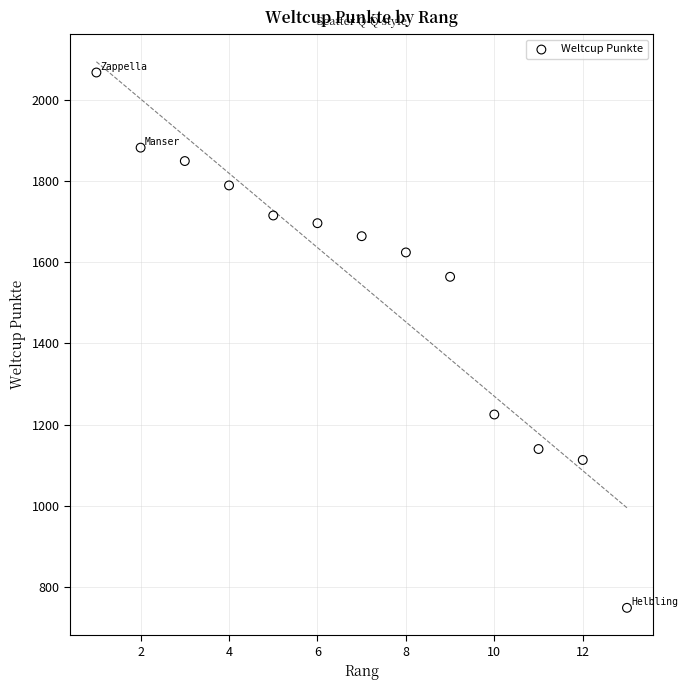

What is the range of Y values (max minus min)?

1318